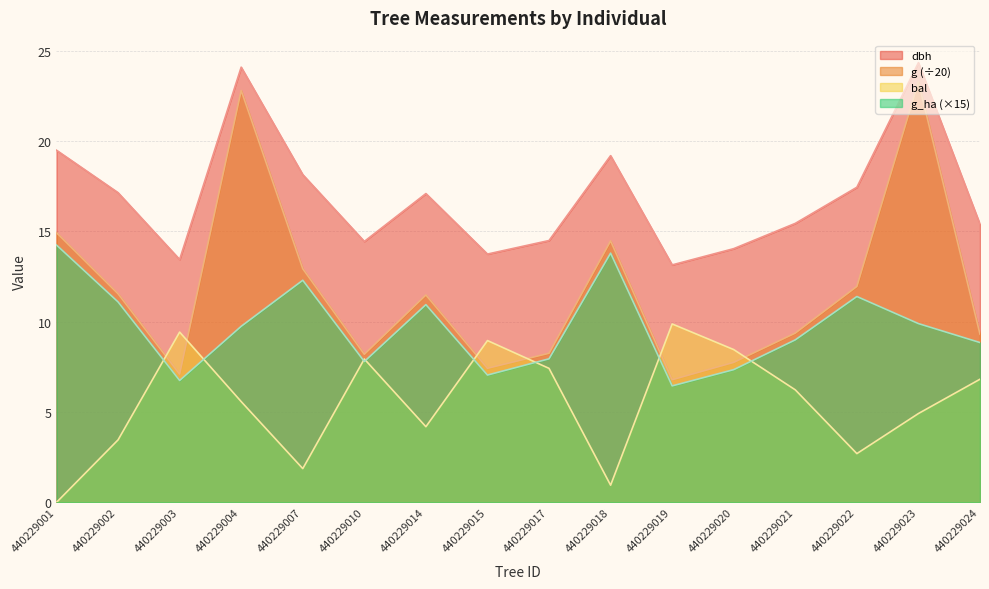

What is the maximum value for g_ha?

14.2